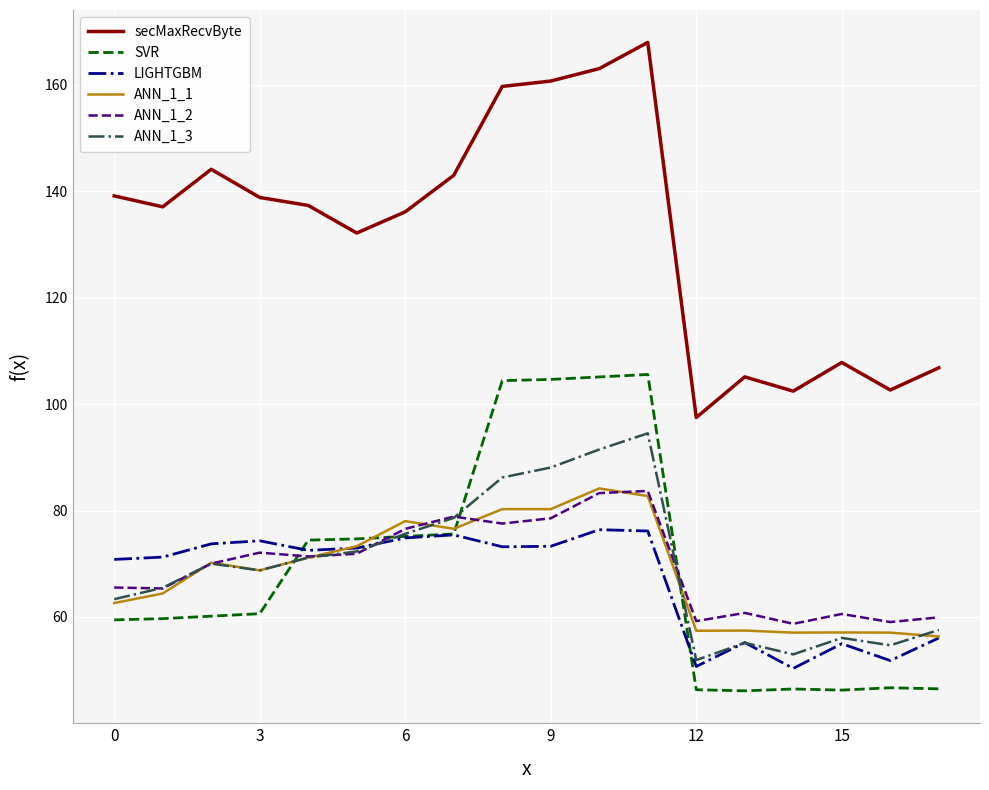

What are all the series names shown in the legend?

secMaxRecvByte, SVR, LIGHTGBM, ANN_1_1, ANN_1_2, ANN_1_3